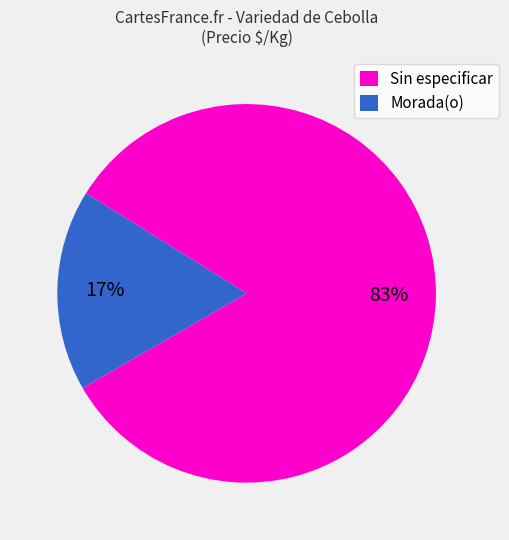

Does any single category account for the majority?

Yes